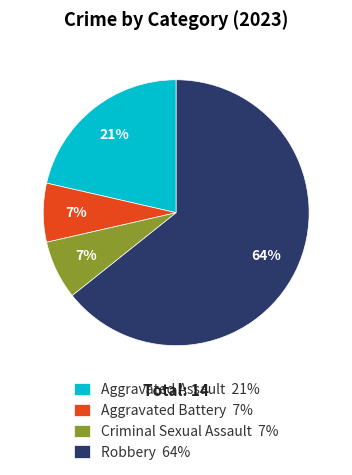

How many segments does this pie chart have?

4